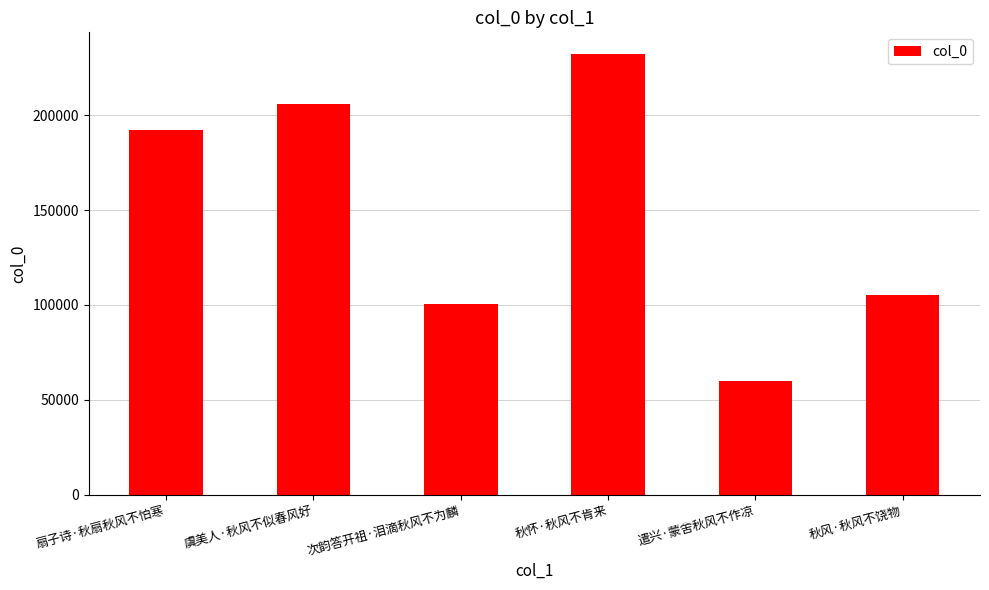

What is the ratio of the value at 扇子诗·秋扇秋风不怕寒 to the value at 遣兴·蒙舍秋风不作凉?

3.2